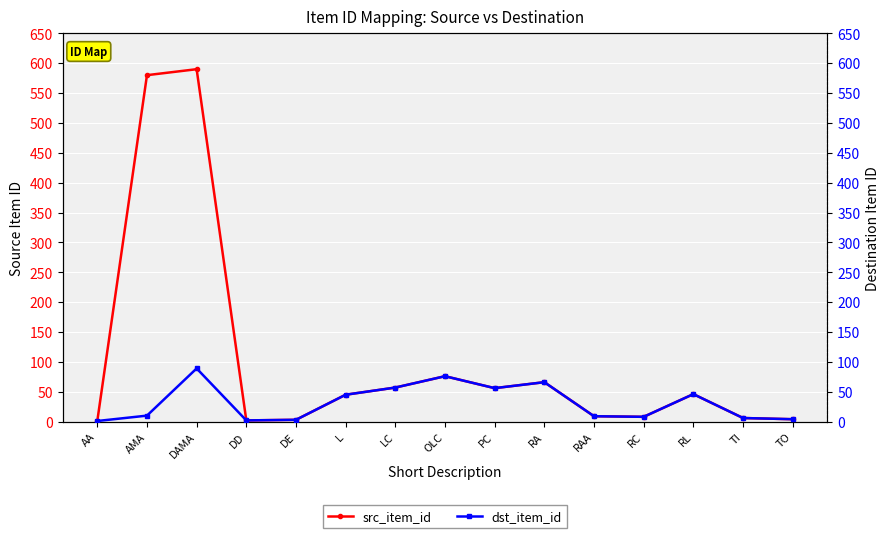

True or false: src_item_id and dst_item_id cross at least once.

False